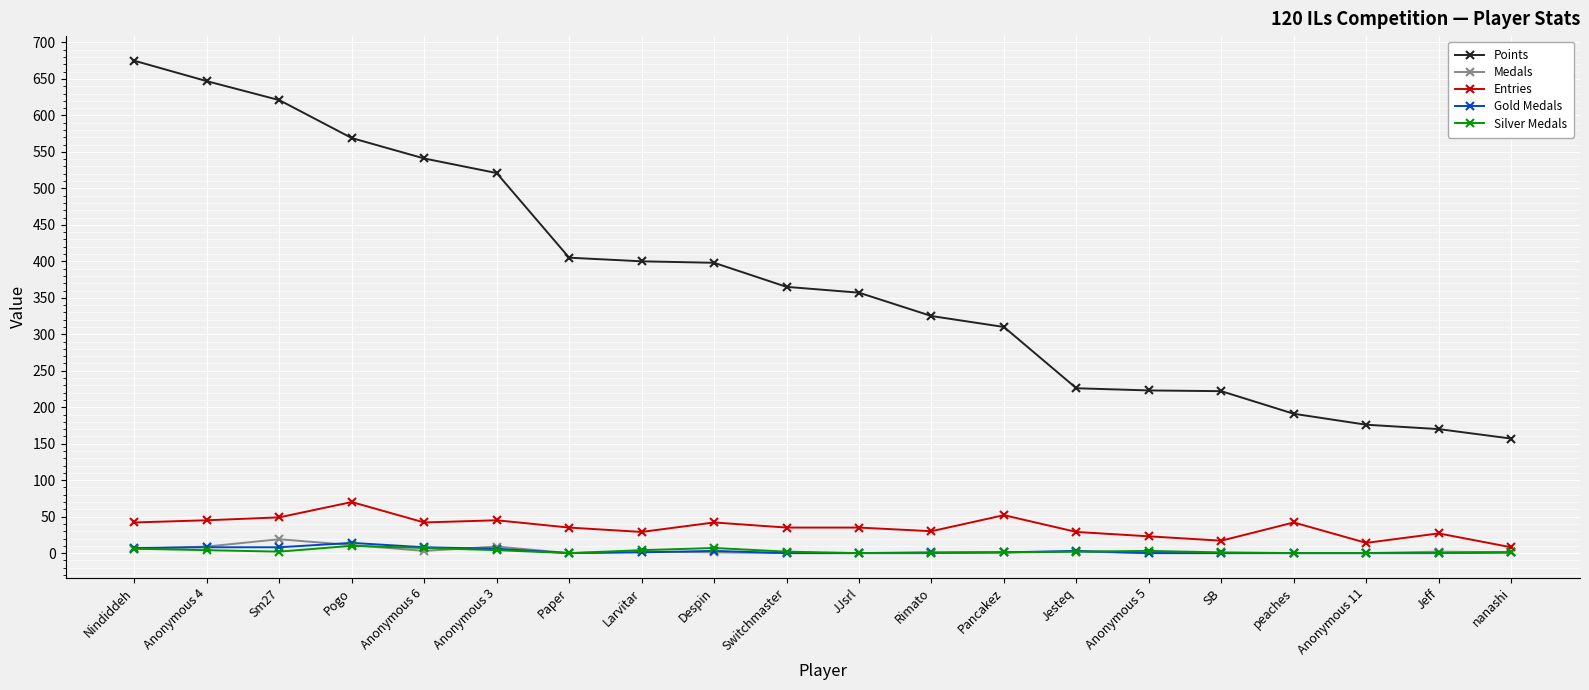

What position from the left is Pogo?

4